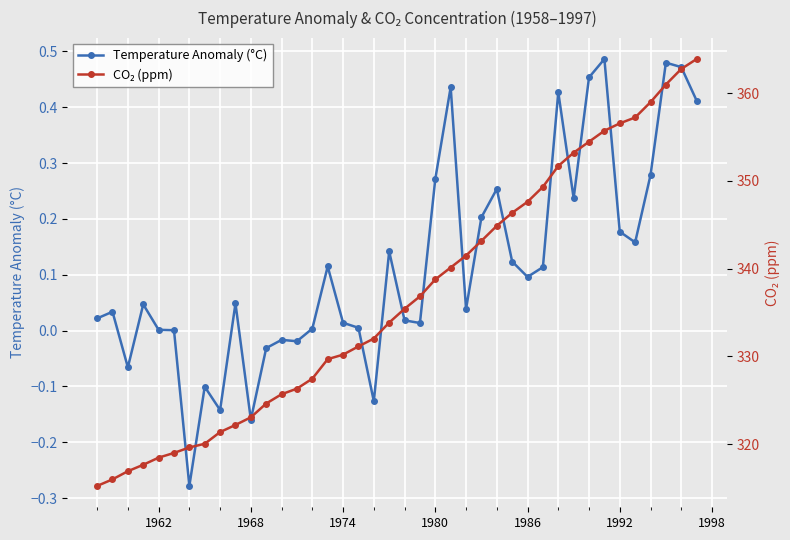

What are all the series names shown in the legend?

Temperature Anomaly (°C), CO₂ (ppm)